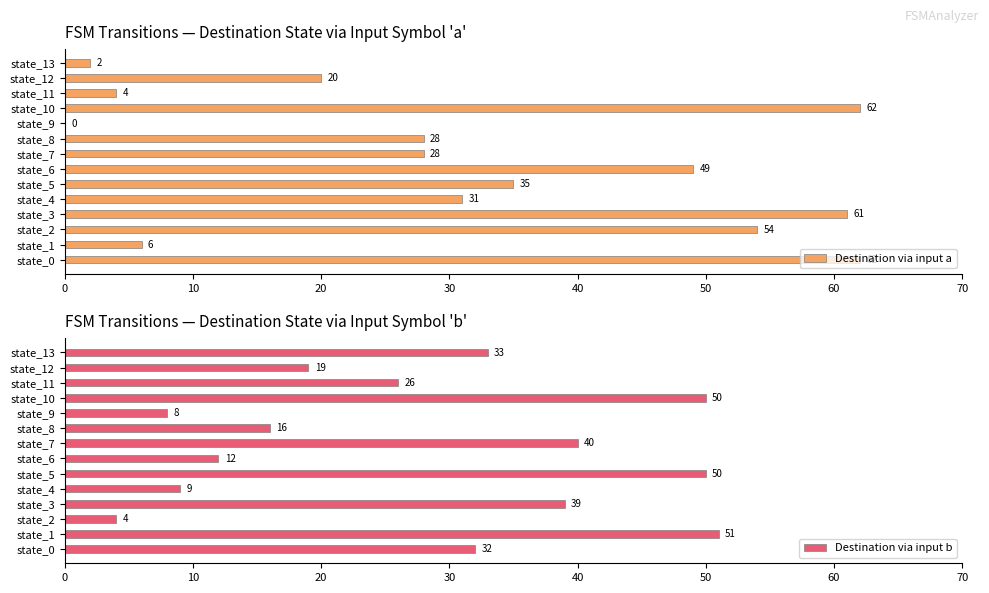

Reading right to left, list all the values displayed in this chart.

Destination via input a: 2	20	4	62	0	28	28	49	35	31	61	54	6	62
Destination via input b: 33	19	26	50	8	16	40	12	50	9	39	4	51	32